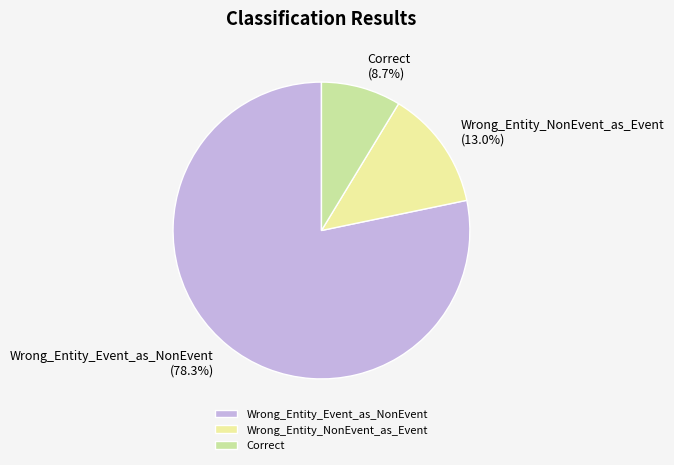

Does any single category account for the majority?

Yes